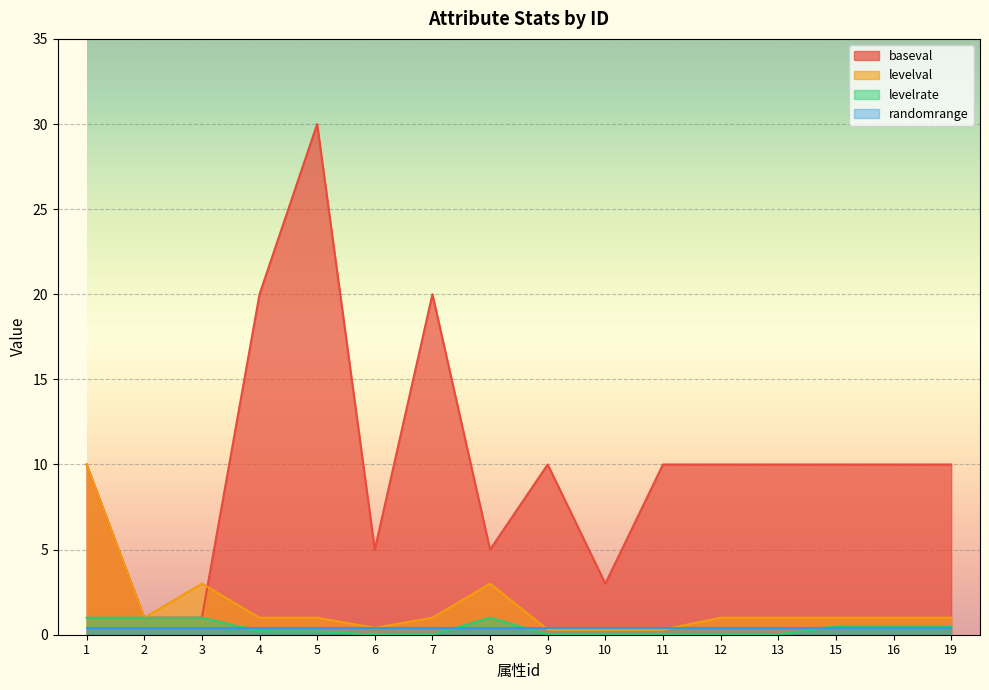

At which label does baseval first exceed 10?

4